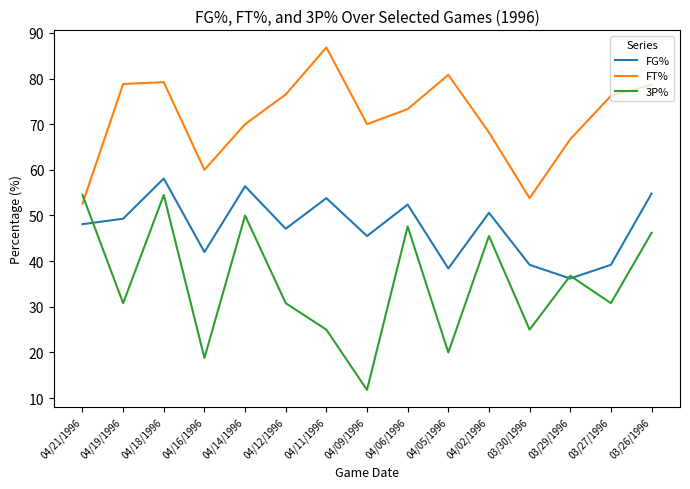

What position from the left is 04/06/1996?

9